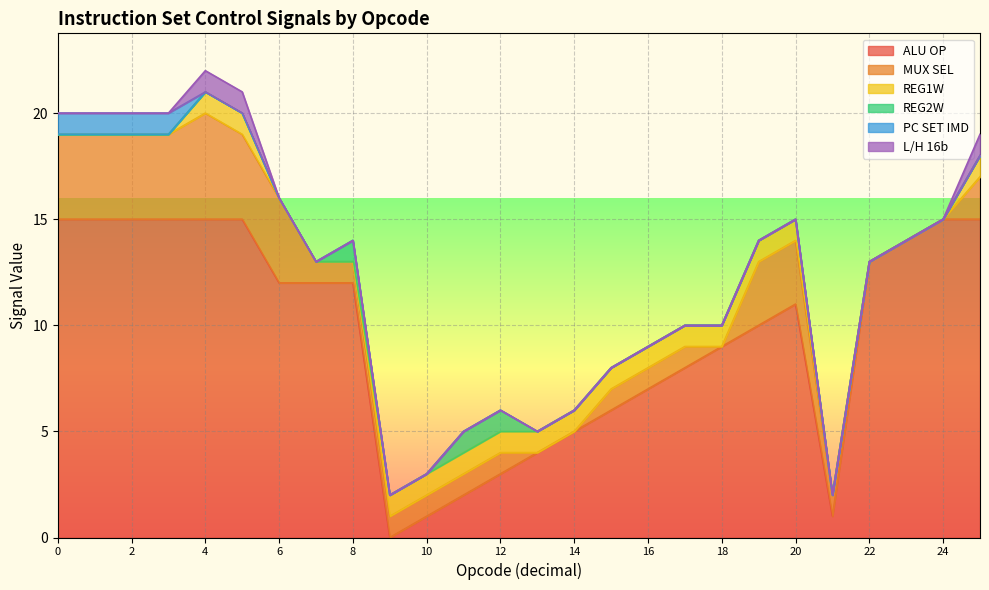

What are all the series names shown in the legend?

ALU OP, MUX SEL, REG1W, REG2W, PC SET IMD, L/H 16b